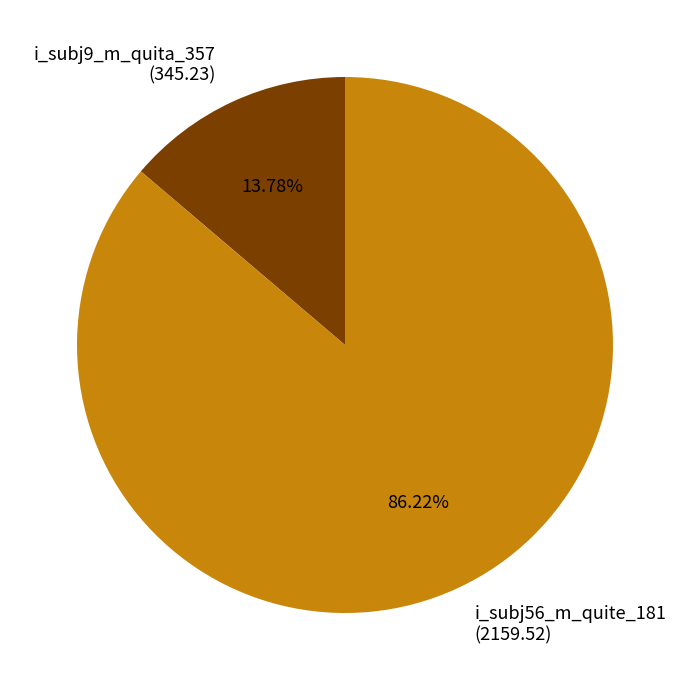

Which slice is the smallest?

i_subj9_m_quita_357